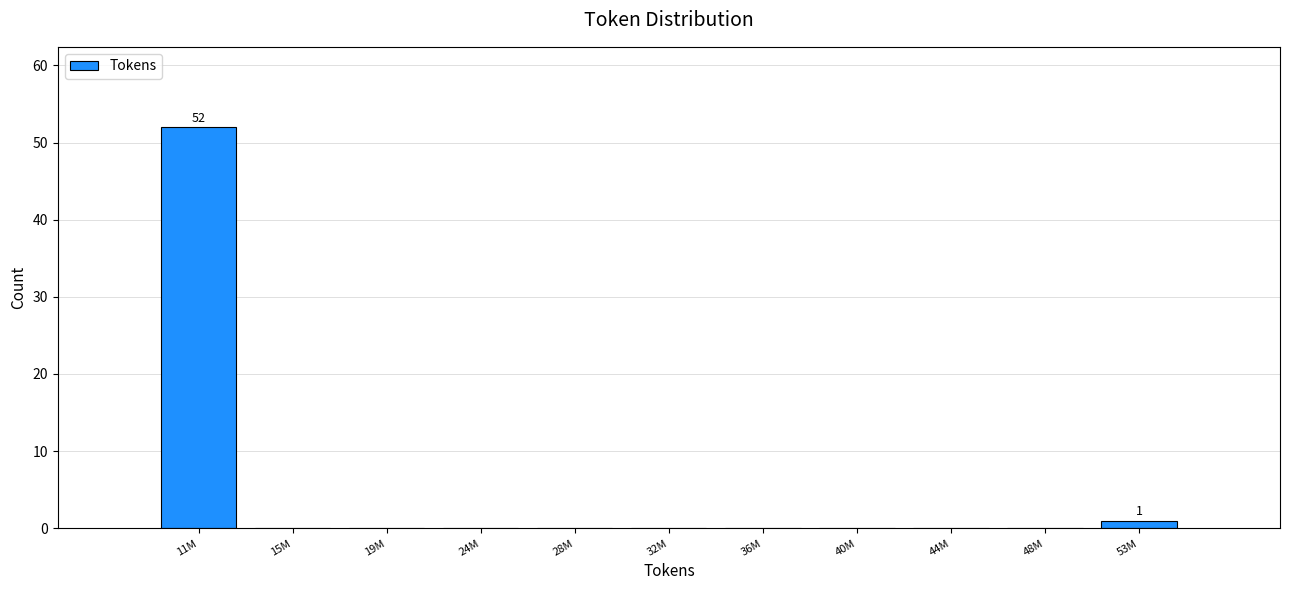

Reading left to right, transcribe all the data shown in this chart.

11M=52	15M=0	19M=0	24M=0	28M=0	32M=0	36M=0	40M=0	44M=0	48M=0	53M=1